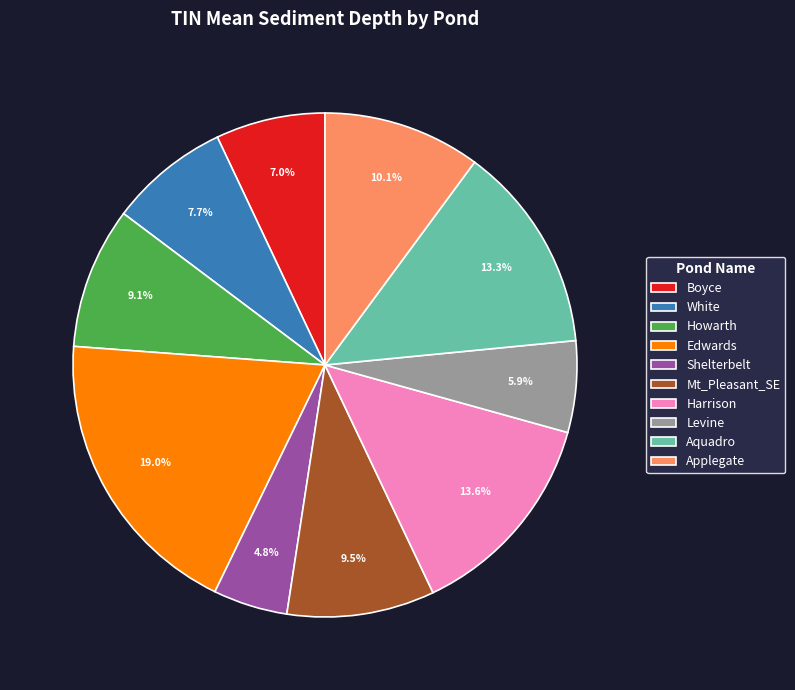

What percentage is NOT represented by Applegate?

89.9%